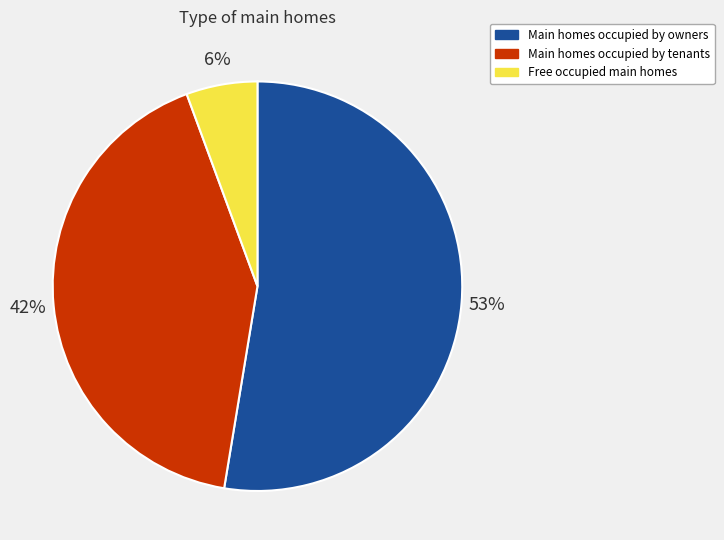

The Main homes occupied by tenants slice represents 27% of the pie. True or false?

False